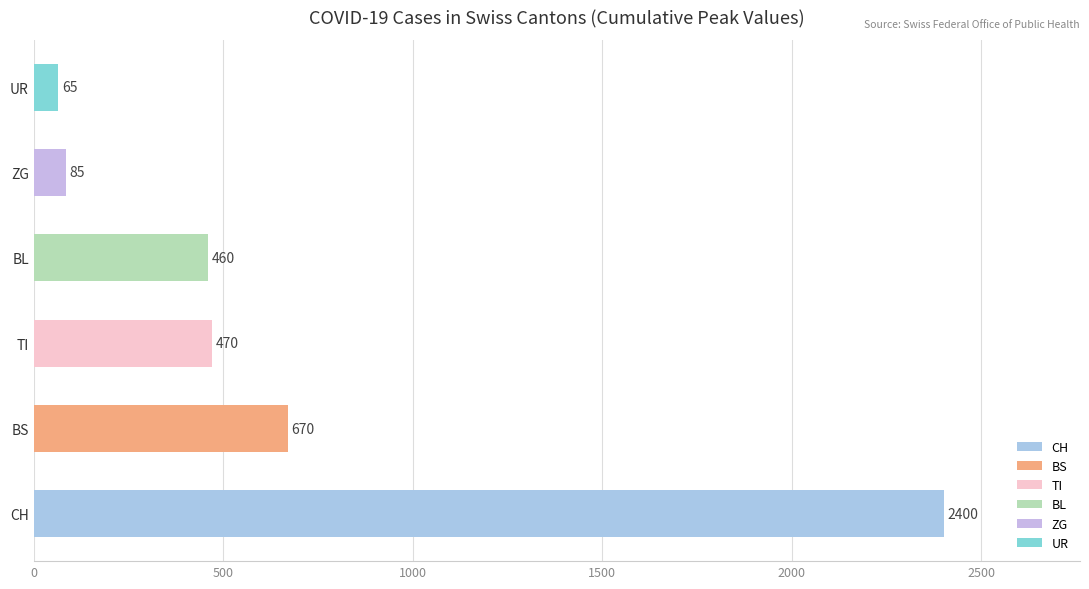

At which label is the value closest to 1232?

BS